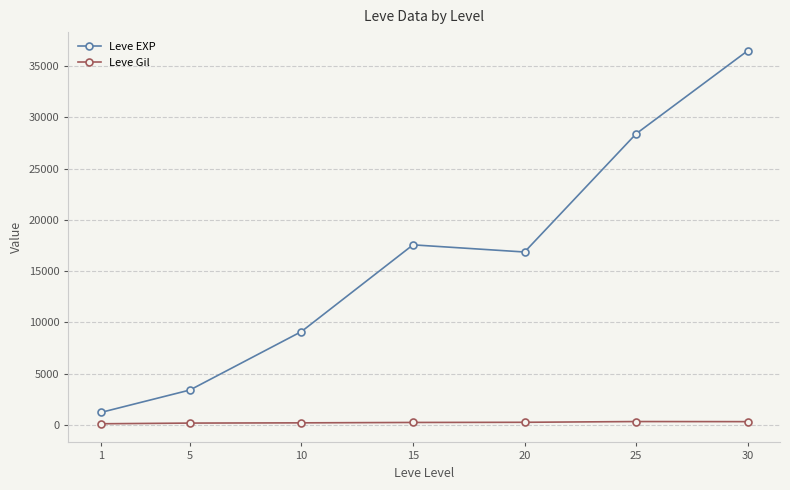

Read the Leve EXP value at 30.

36492.5